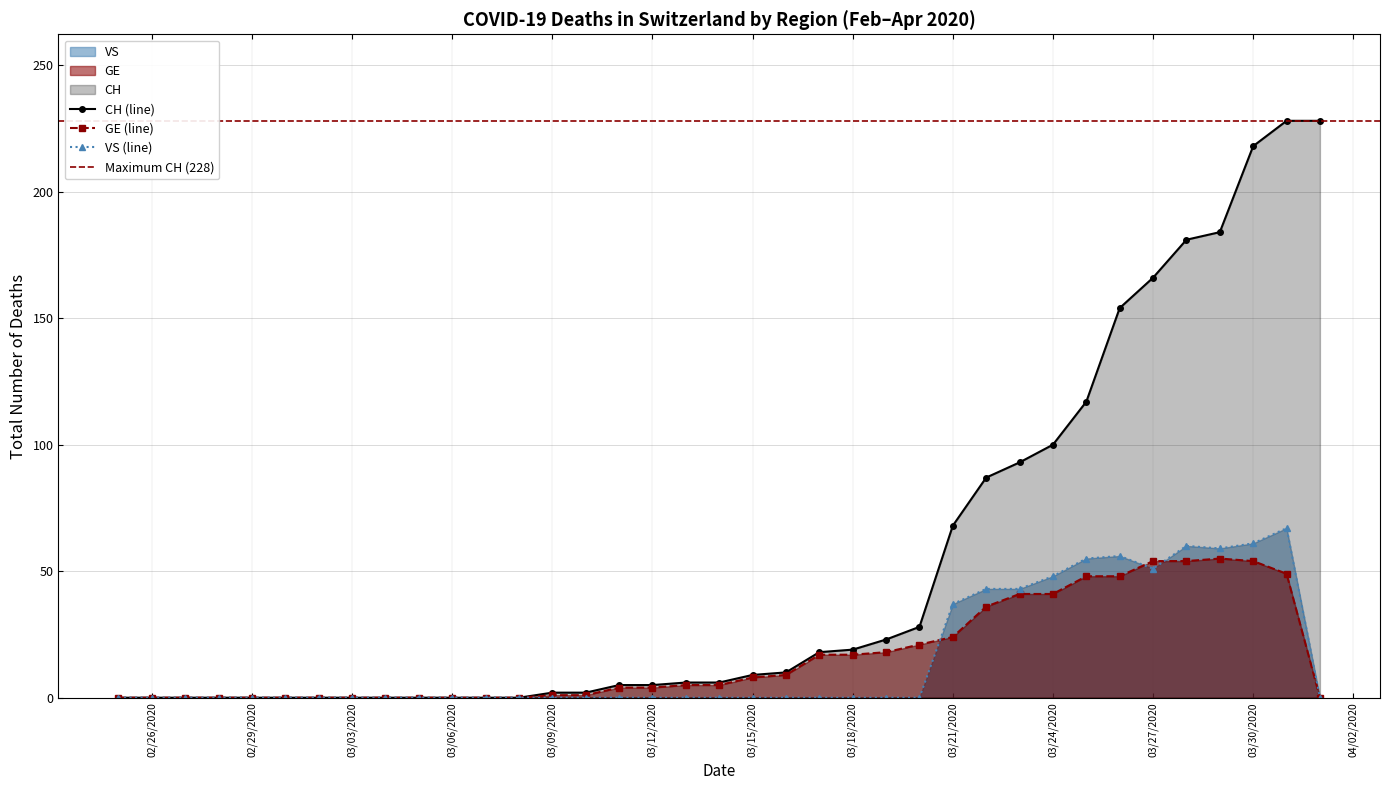

True or false: GE has more than 2 interior local peaks.

False